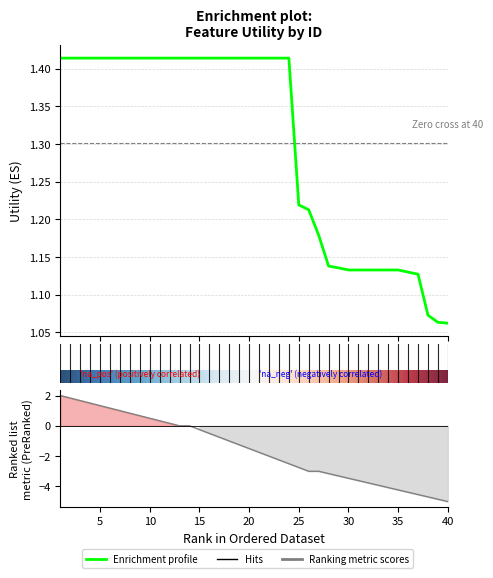

Reading right to left, what are all the values shown in this chart?

40=1.1	39=1.1	38=1.1	37=1.1	36=1.1	35=1.1	34=1.1	33=1.1	32=1.1	31=1.1	30=1.1	29=1.1	28=1.1	27=1.2	26=1.2	25=1.2	24=1.4	23=1.4	22=1.4	21=1.4	20=1.4	19=1.4	18=1.4	17=1.4	16=1.4	15=1.4	14=1.4	13=1.4	12=1.4	11=1.4	10=1.4	9=1.4	8=1.4	7=1.4	6=1.4	5=1.4	4=1.4	3=1.4	2=1.4	1=1.4